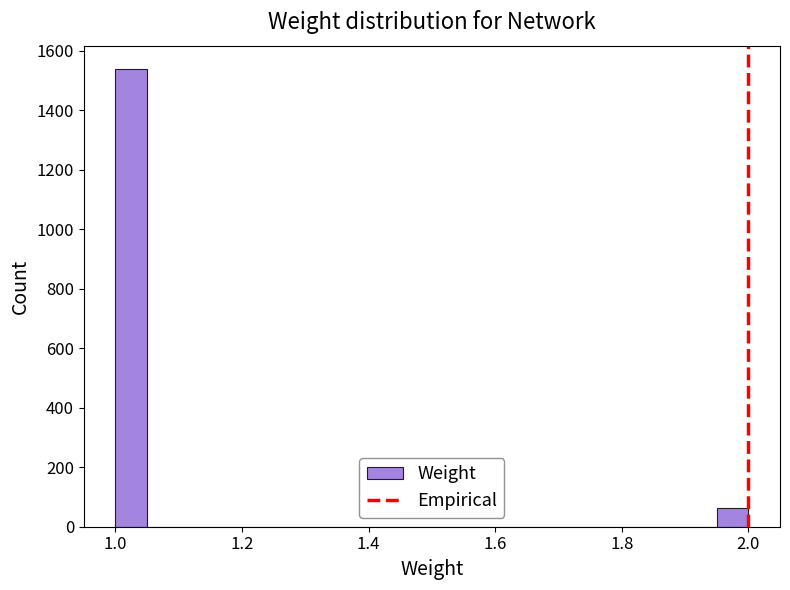

Around what value on the x-axis is the tallest bar? Give the approximate position of its centre, as read against the axis.

1.02